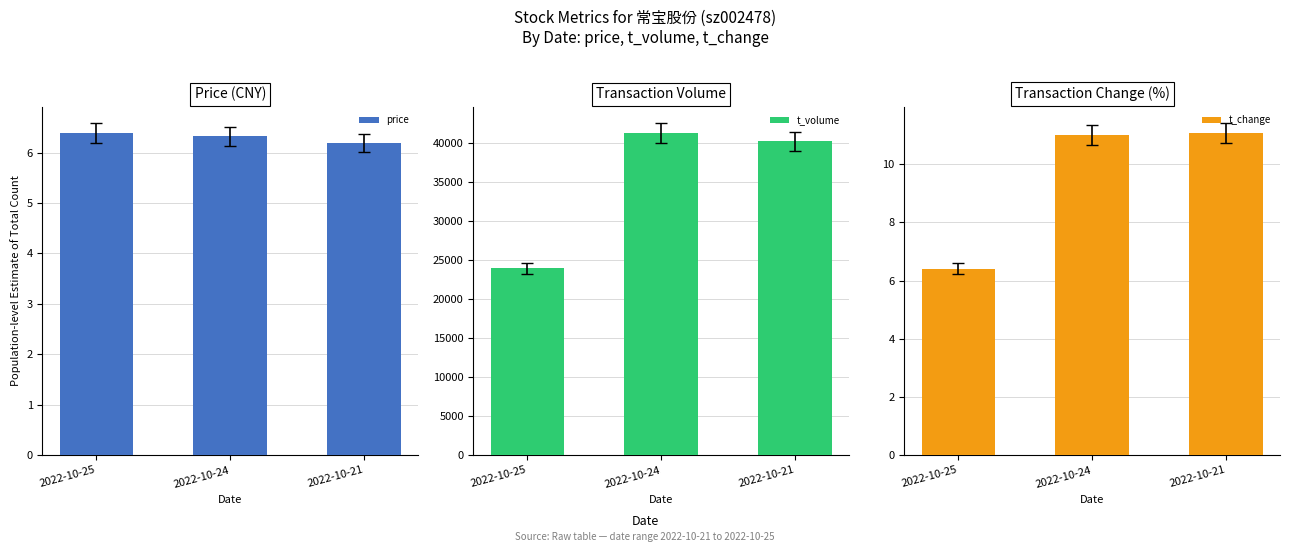

At which label is price closest to 6?

2022-10-21